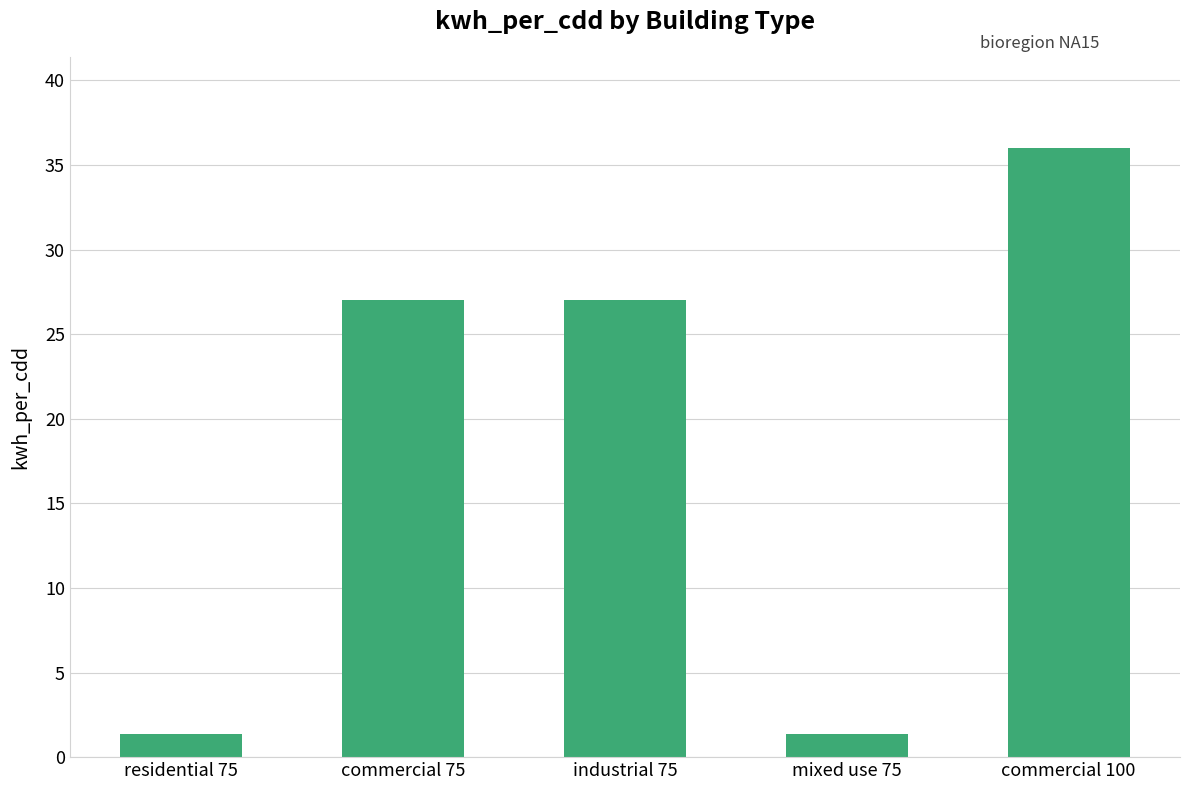

Read the value at residential 75.

1.4